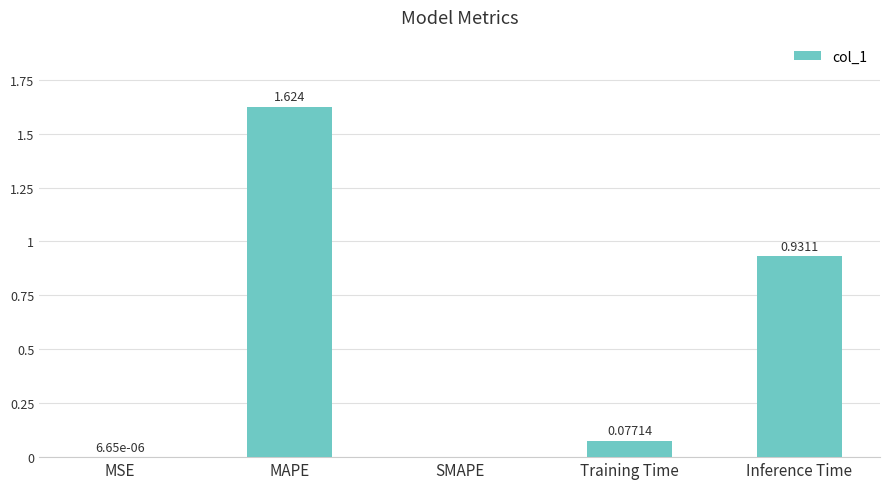

At which label is the value closest to 0?

SMAPE